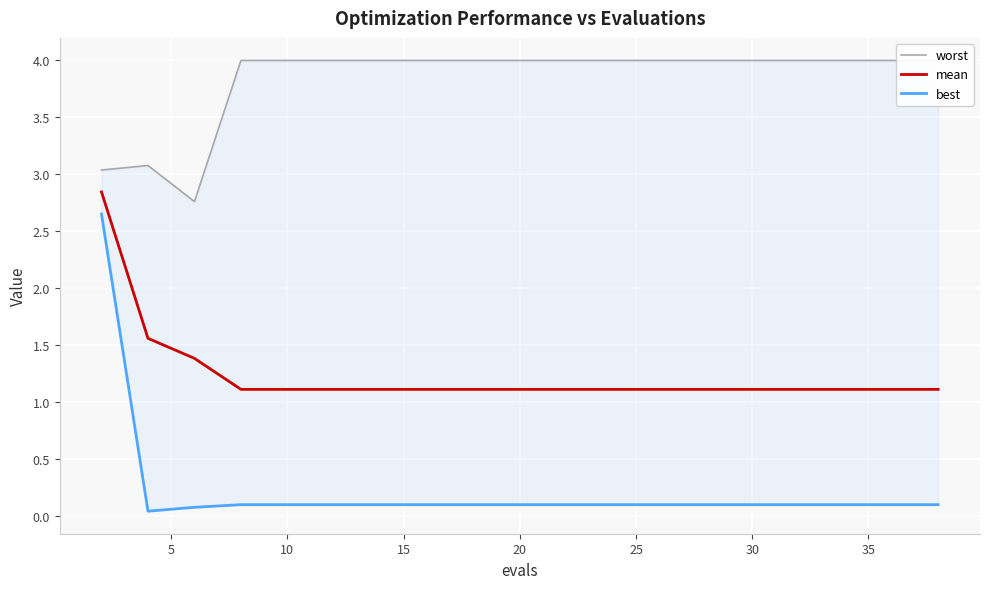

True or false: mean has a value of 1.6 at 25.

False